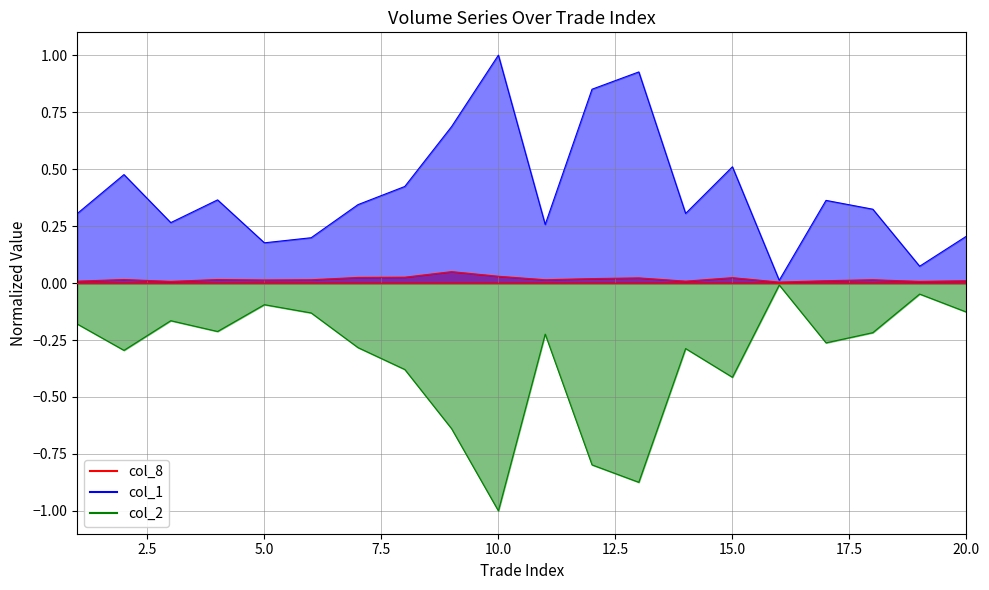

How many lines are shown in the chart?

3